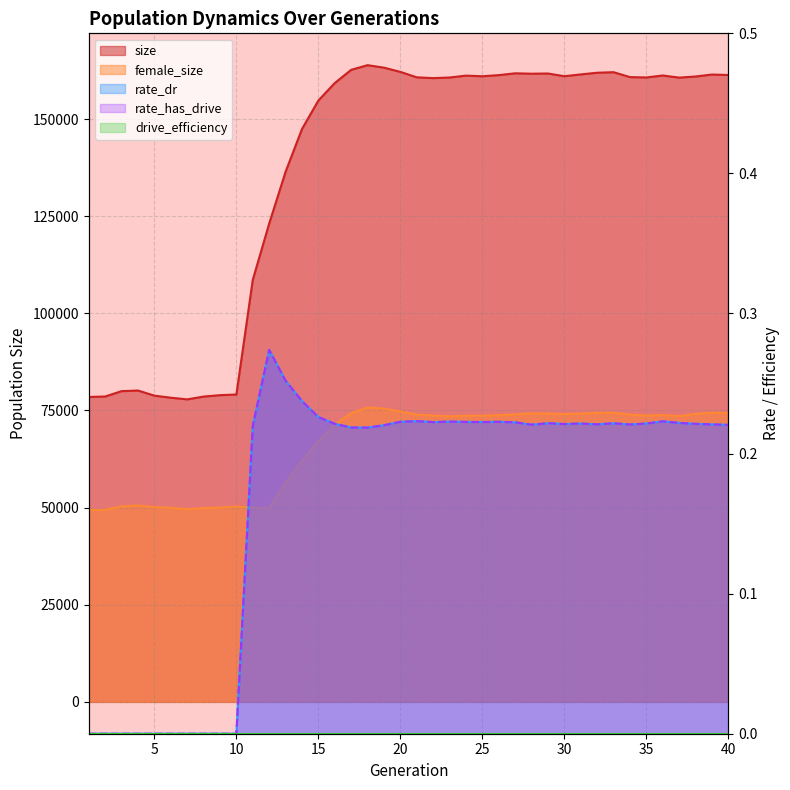

What is the value of the rate_dr point at the 23rd from the left?

0.2